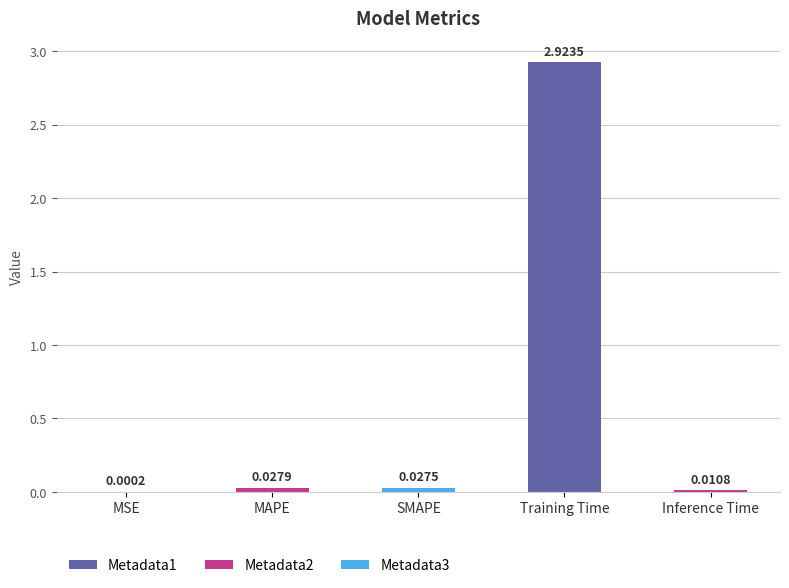

Which category has the highest value across all series?

Training Time